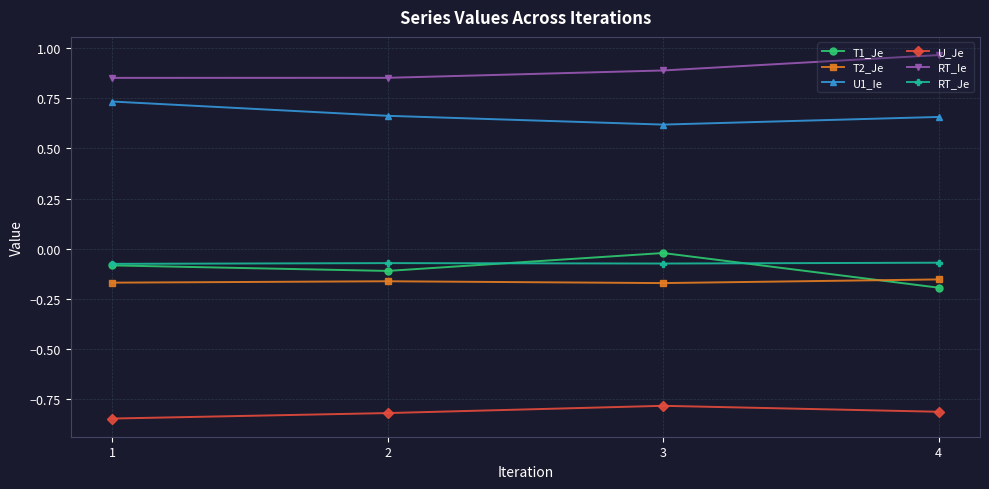

At how many categories does at least one series exceed 0?

4